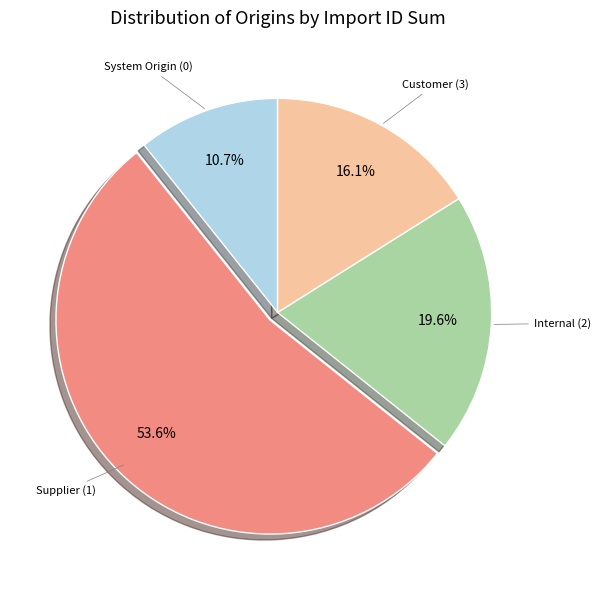

Rank the categories by value from lowest to highest.

System Origin (0), Customer (3), Internal (2), Supplier (1)